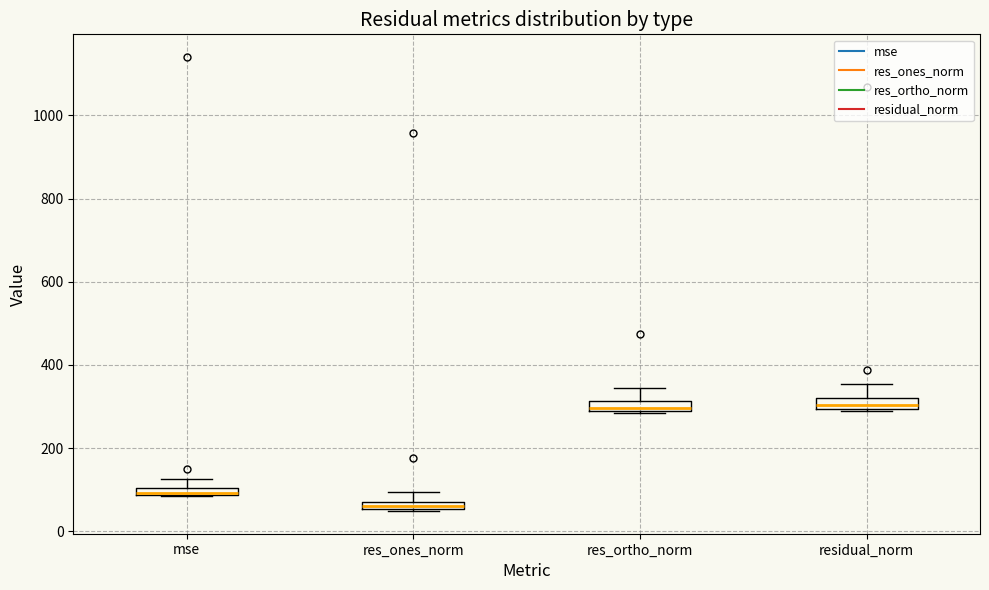

Where is the lower edge of the box for res_ortho_norm on the y-axis? The values are not printed on the chart, so give them approximately, as read against the axis.

280